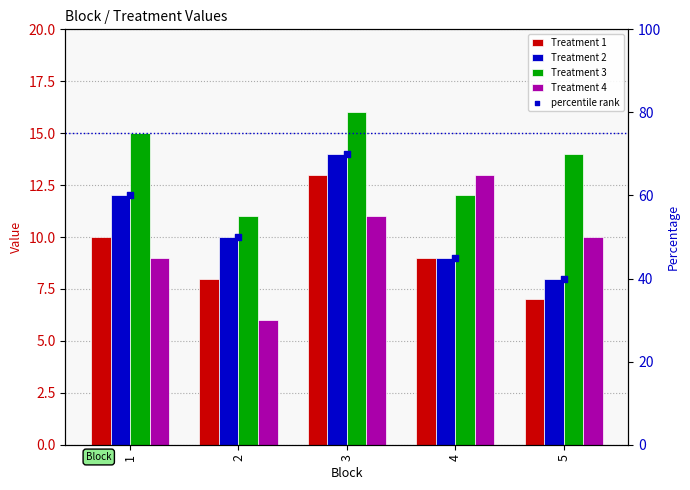

Which series has the widest spread of Y values?

Treatment 4